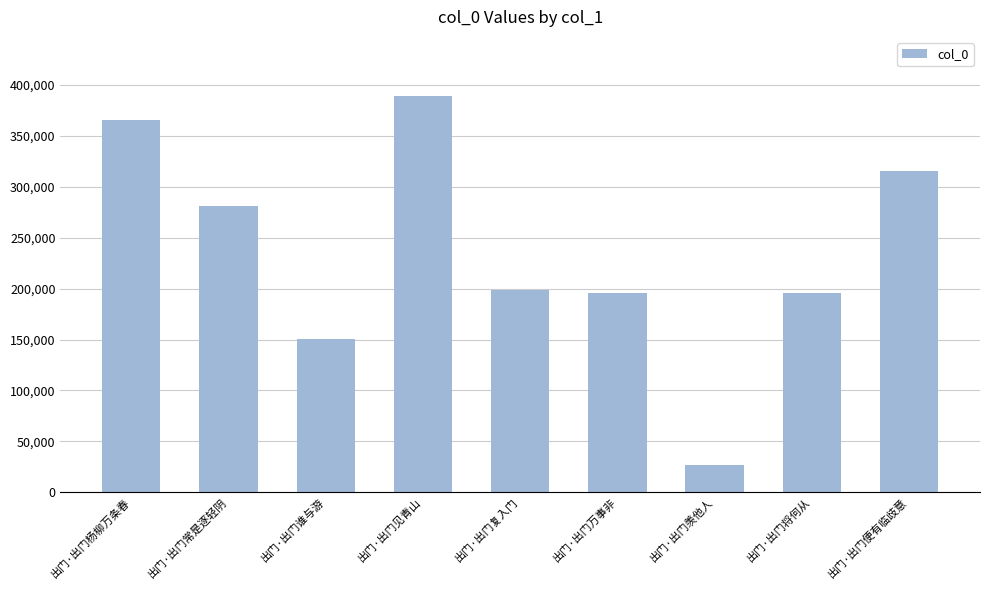

Does the chart contain any negative values?

No